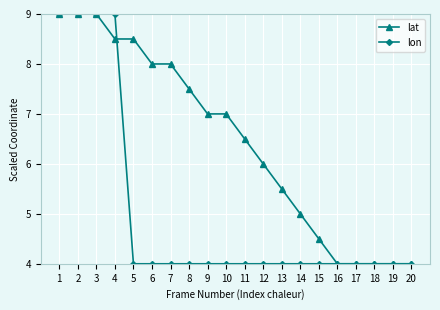

List the series in order of their overall mean, highest first.

lat, lon